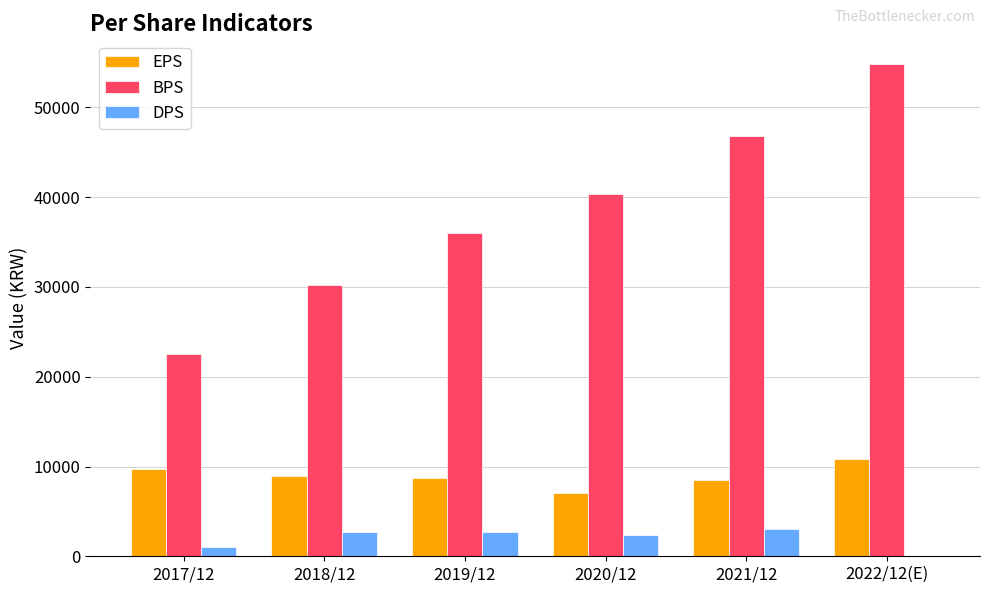

How many BPS values are between 30198 and 46849?

4